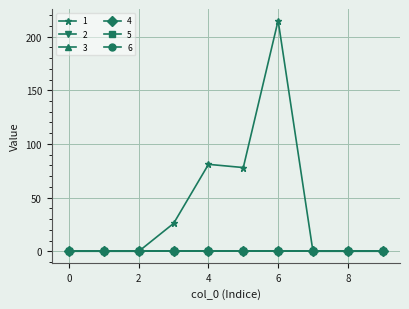

How many positive values does the 1 series have?

4